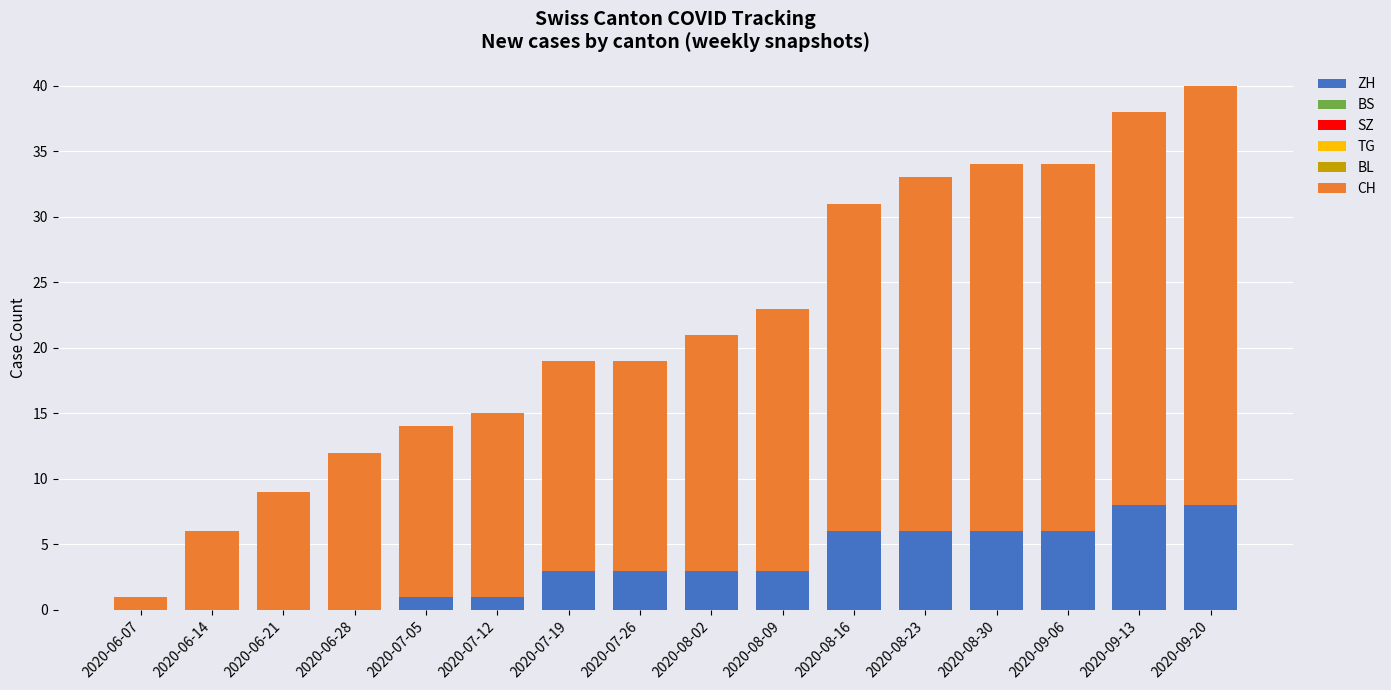

At which category is the sum across all series the highest?

2020-09-20